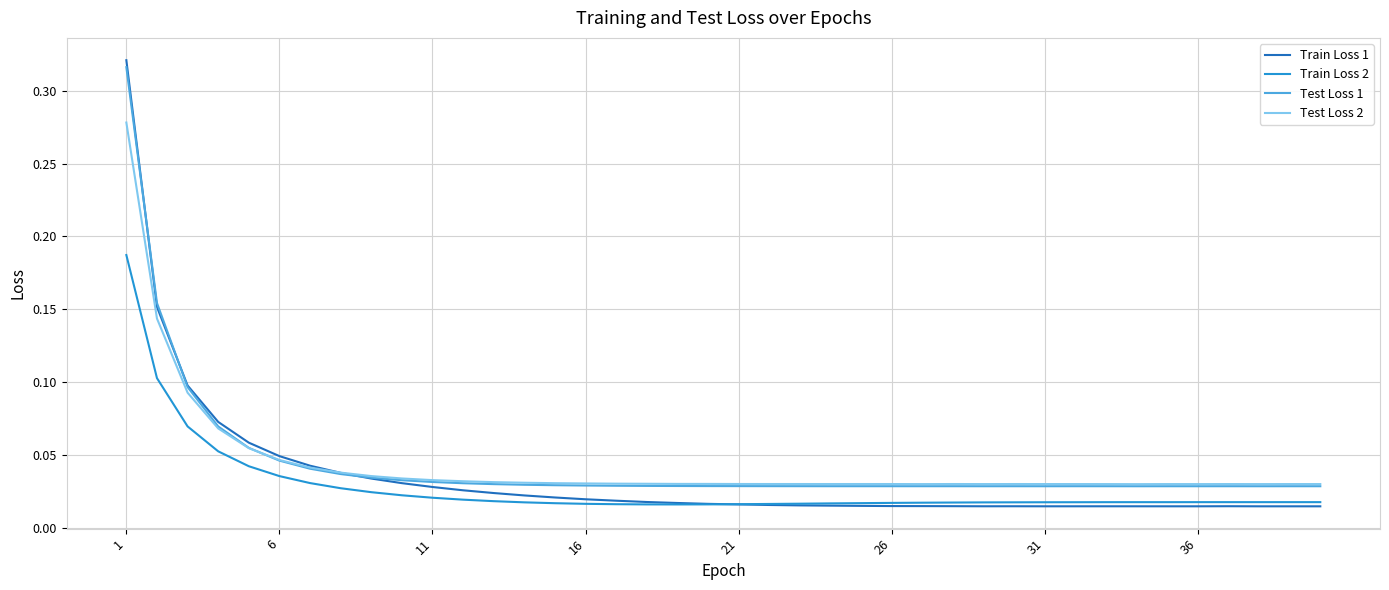

How many lines are shown in the chart?

4